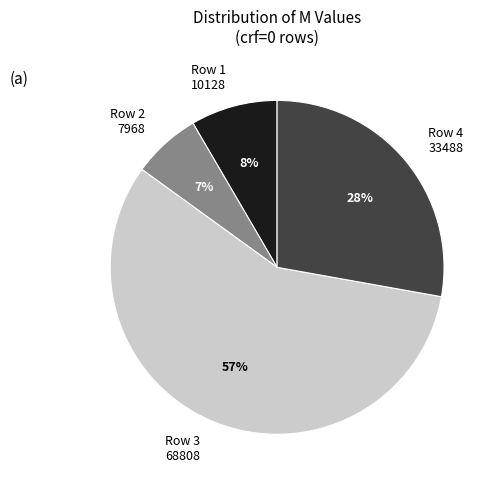

To the nearest percent, what is the average slice percentage?

25%